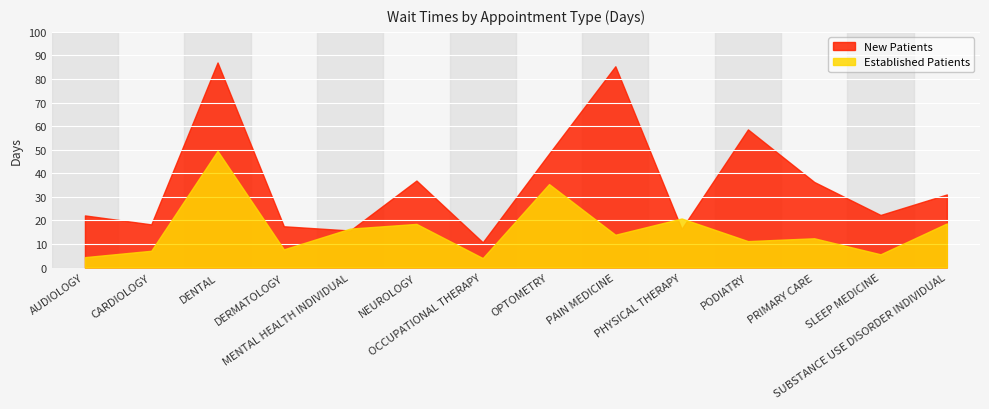

At which label is NewPatients closest to 48?

OPTOMETRY